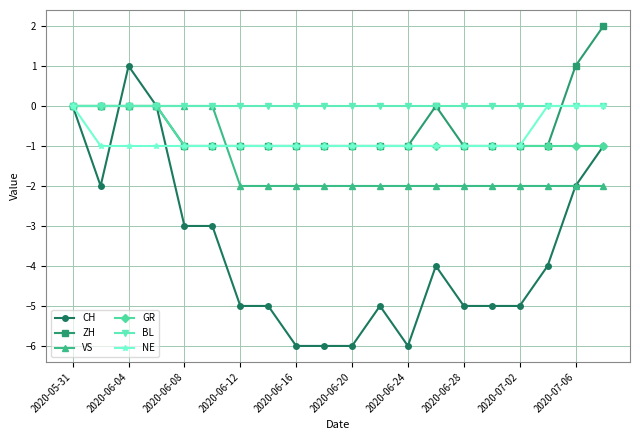

Which series has the widest spread of values?

CH